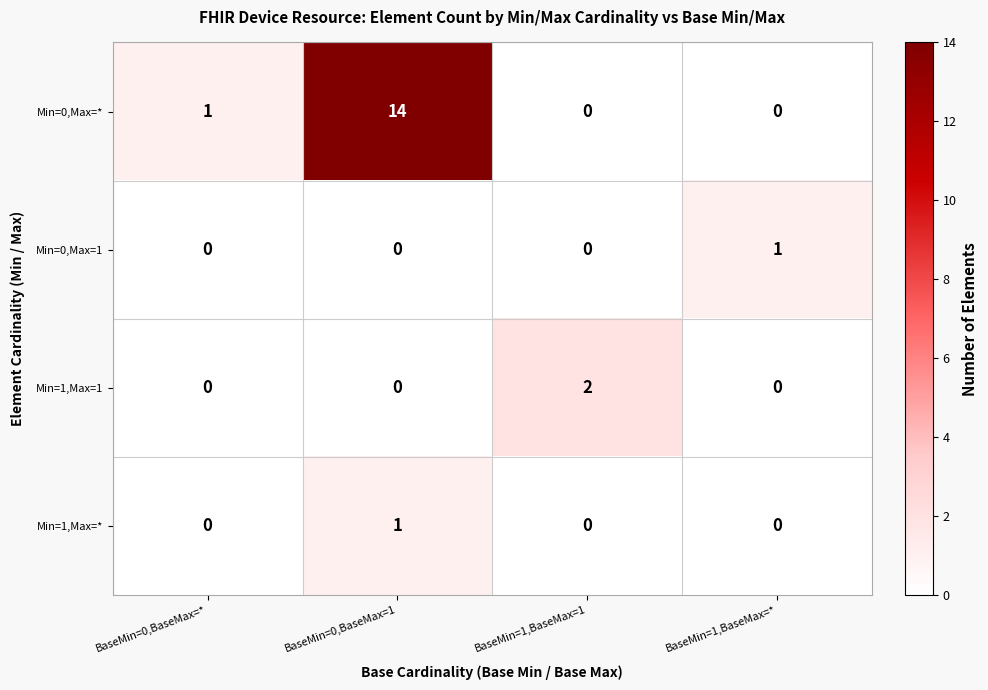

Is it true that Min=1,Max=1 equals 0 at BaseMin=1,BaseMax=*?

True